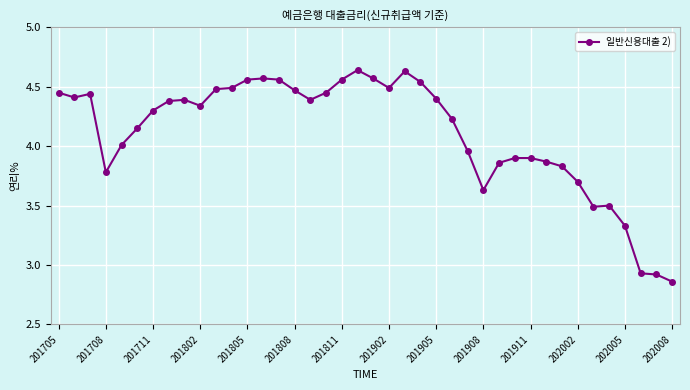

What is the difference between the maximum and minimum values?

1.8